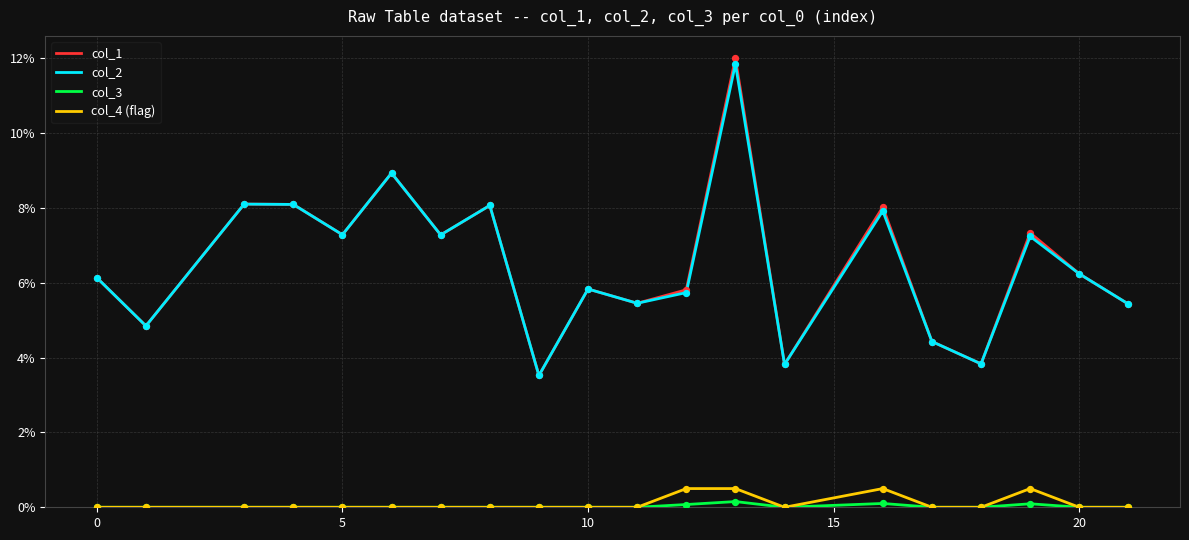

What are all the series names shown in the legend?

col_1, col_2, col_3, col_4 (flag)